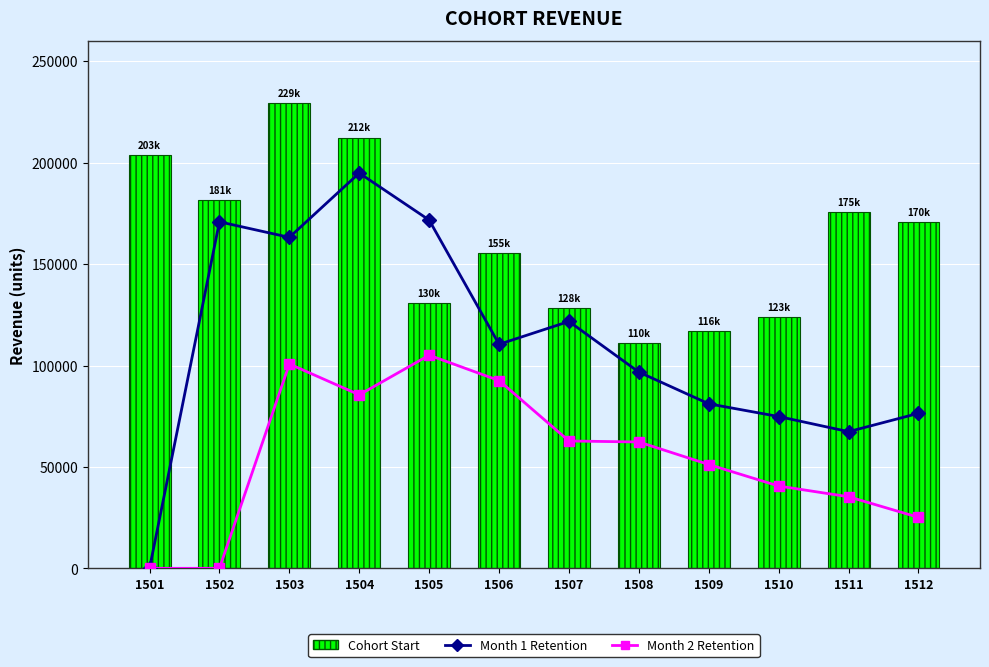

At which label is Month 1 Retention closest to 97447?

1508